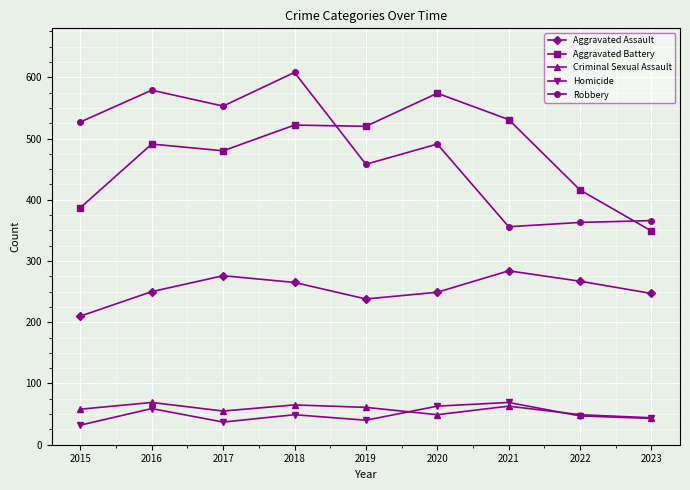

What is the spread (max minus min) of values at 2022?

369